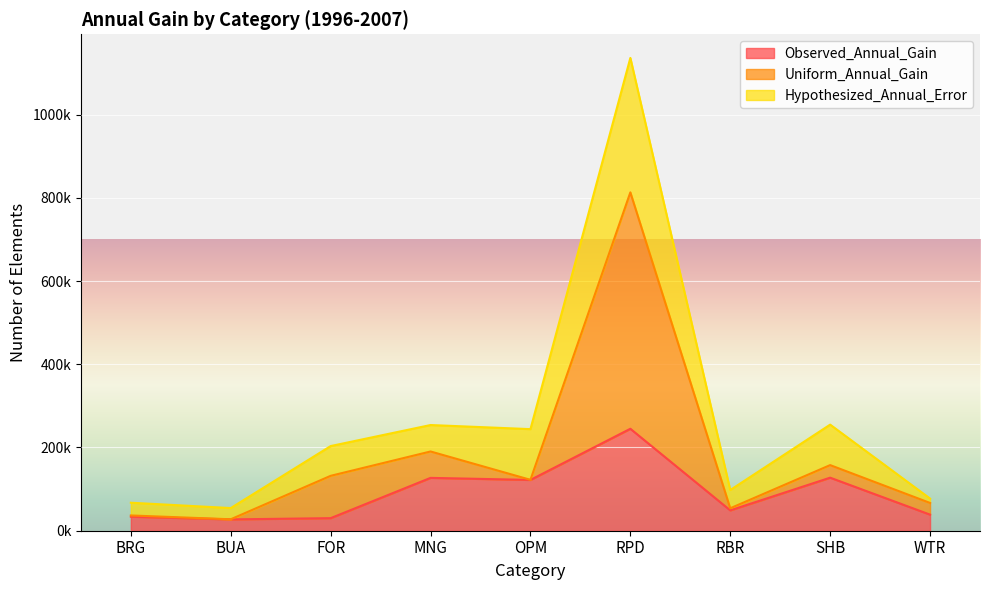

What is the approximate value of Observed_Annual_Gain at WTR?

38658.8